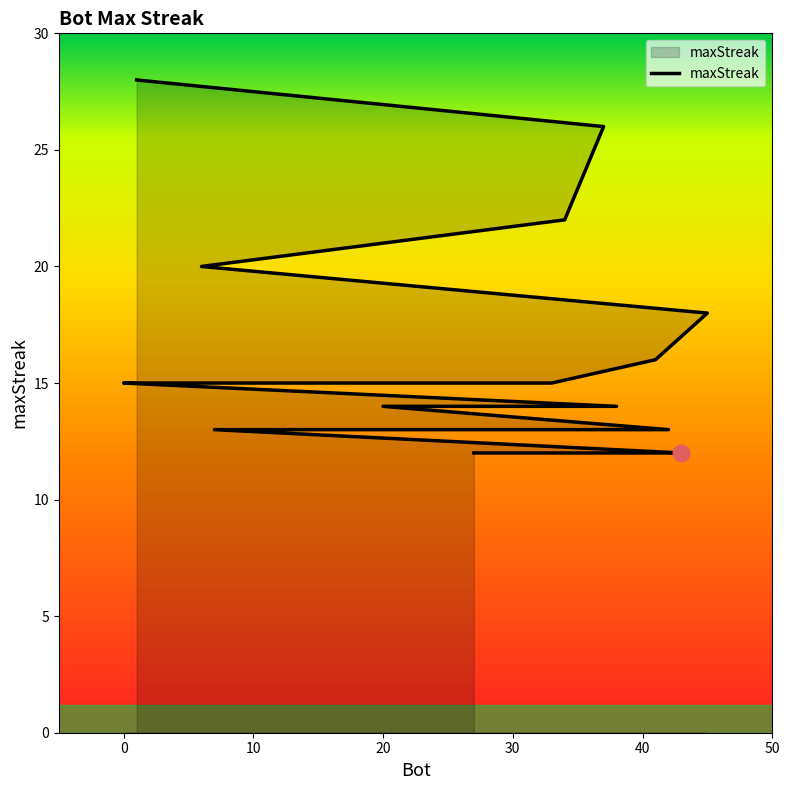

How many data points are above 15?

6